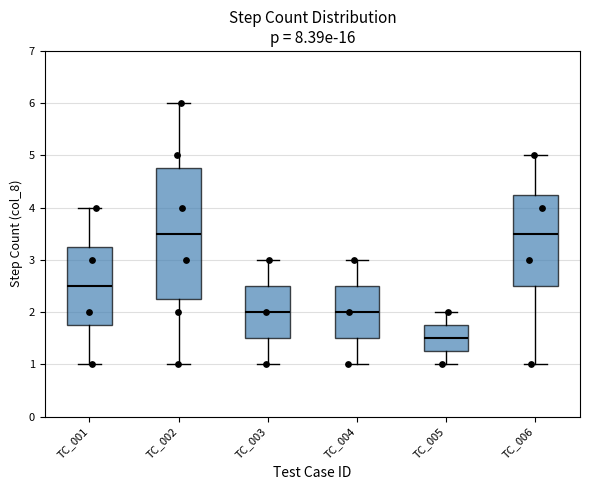

Which box is the tallest, from its lower edge to its upper edge?

TC_002